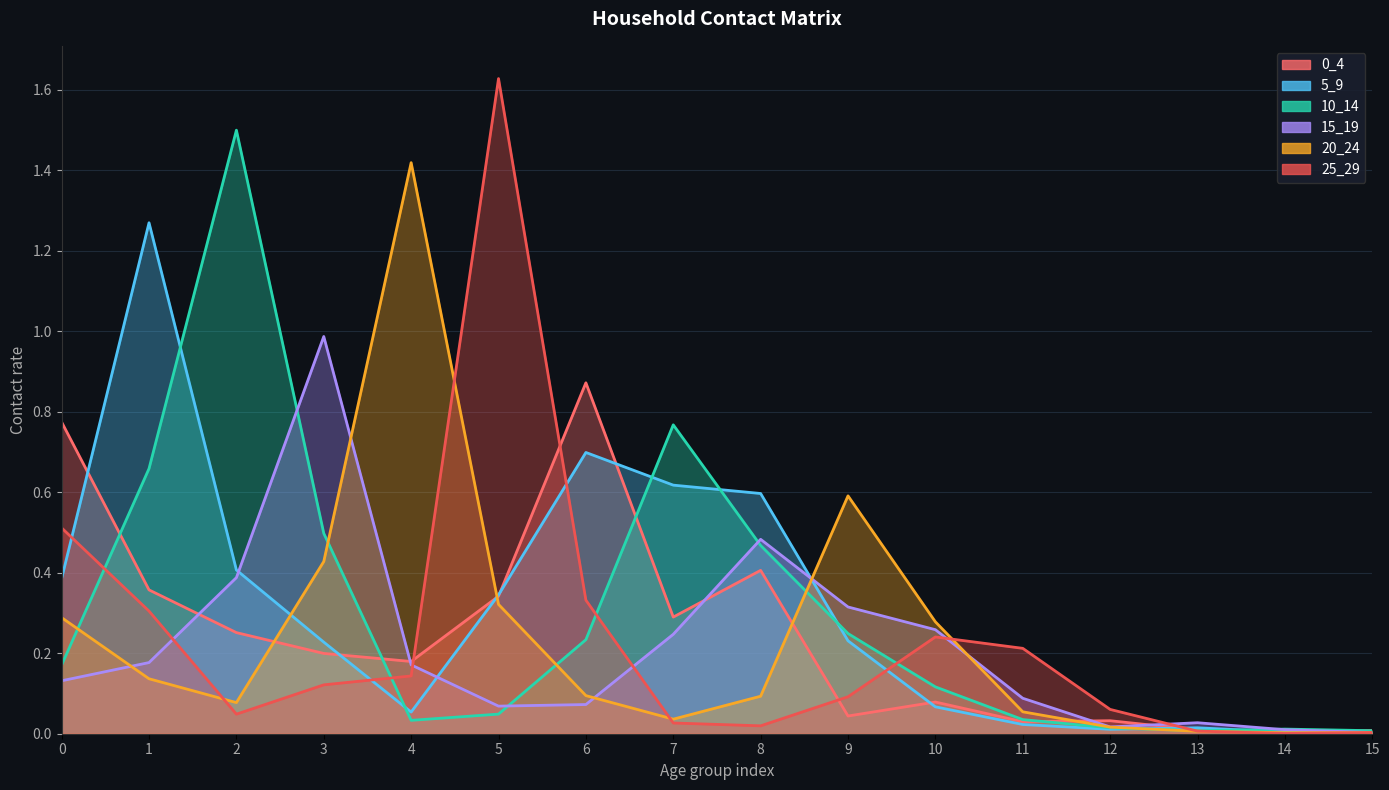

What is the difference between the 0_4 values at 2 and 6?

0.6